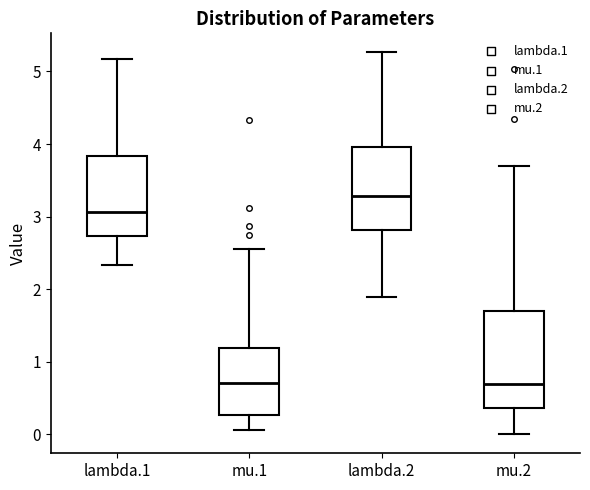

Reading left to right, read every box against the y-axis: the position of its median line, the range the box covers, and the ends of its whiskers. The values are not printed on the chart, so give them approximately, as read against the axis.

lambda.1: median 3.1, box 2.7 to 3.8, whiskers 2.3 to 5.2
mu.1: median 0.7, box 0.3 to 1.2, whiskers 0.1 to 2.6
lambda.2: median 3.3, box 2.8 to 4.0, whiskers 1.9 to 5.3
mu.2: median 0.7, box 0.4 to 1.7, whiskers 0.0 to 3.7